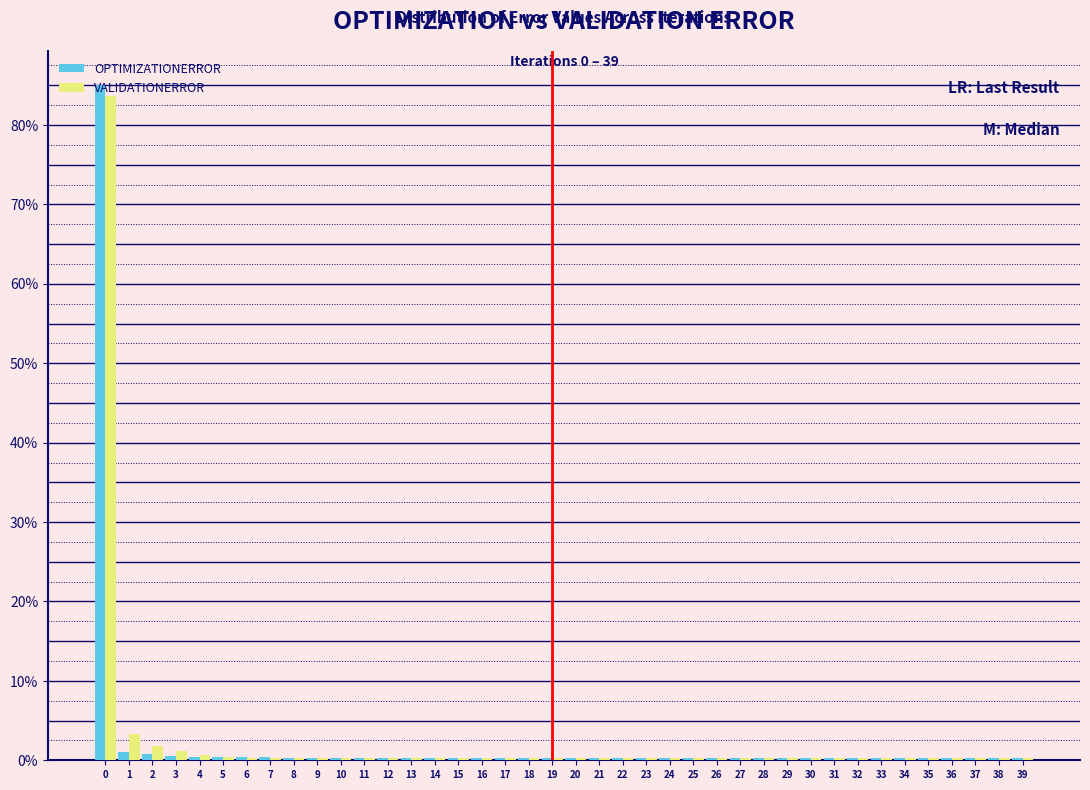

What are all the series names shown in the legend?

OPTIMIZATIONERROR, VALIDATIONERROR